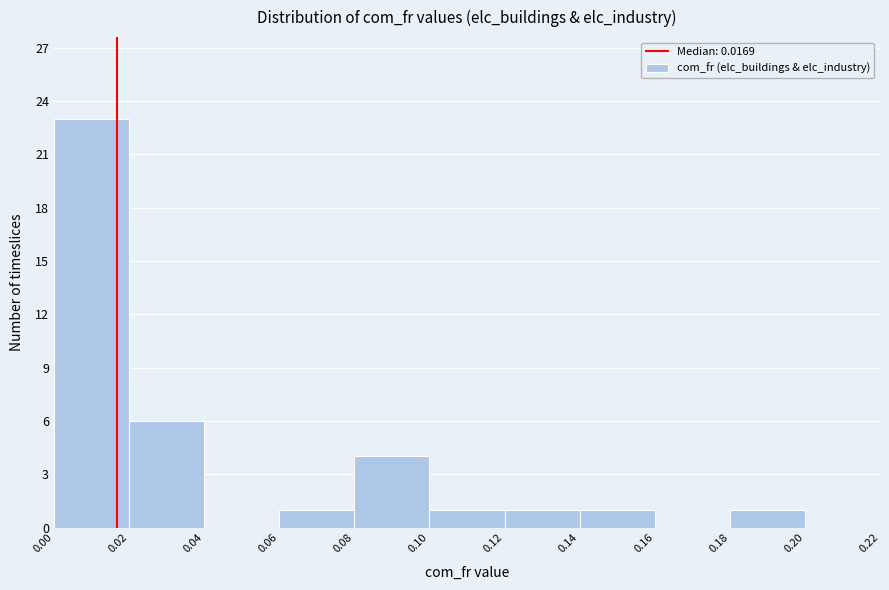

Which range on the x-axis has the tallest bar?

0.00 to 0.02